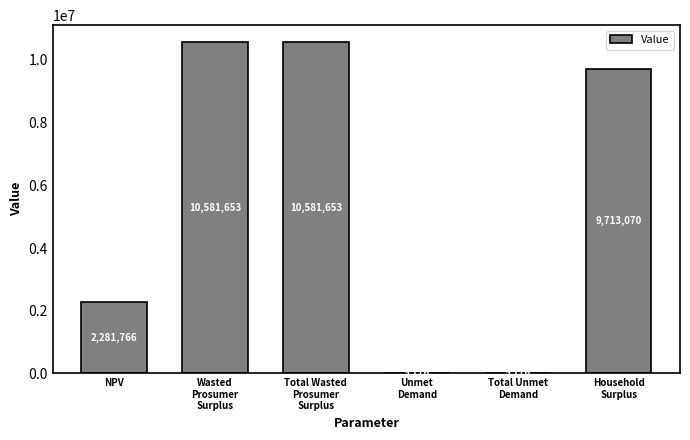

At which label is the value closest to 5293414?

NPV